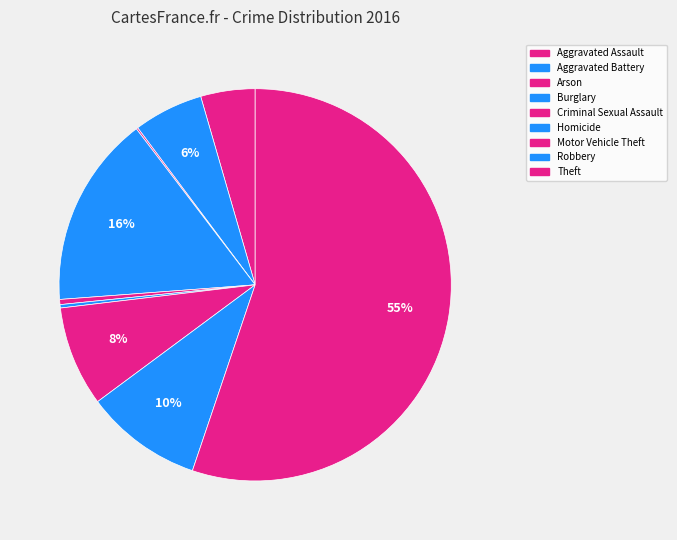

Combined, what portion of the pie is Theft and Criminal Sexual Assault?

55.6%